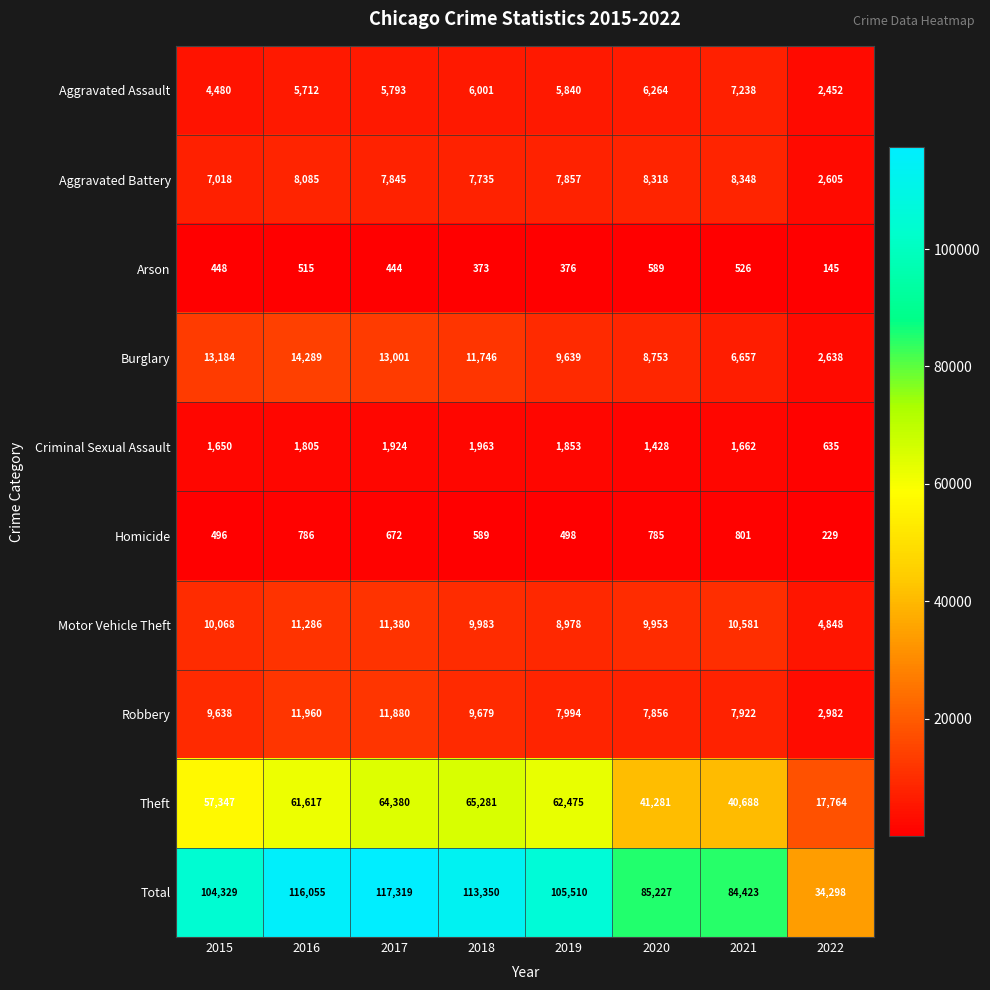

Which label corresponds to the smallest value in the chart?

2022